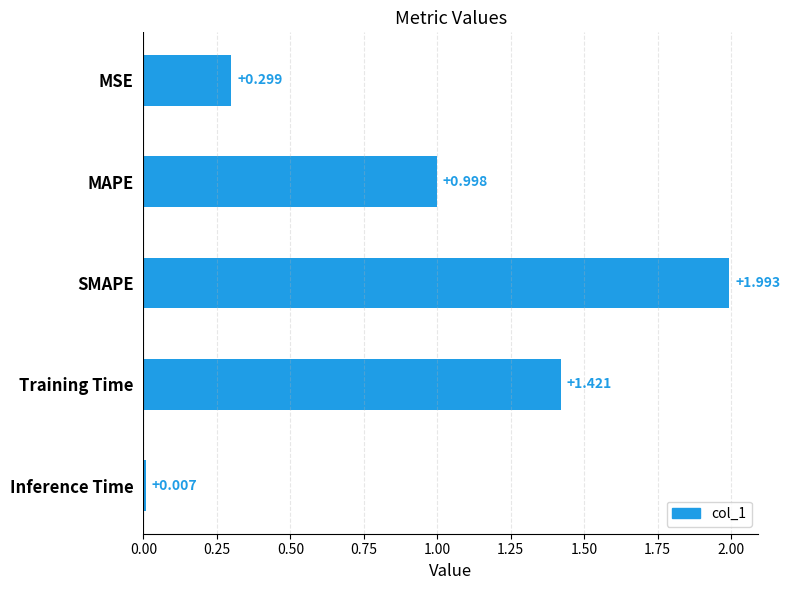

At which label is the value closest to 1?

MAPE